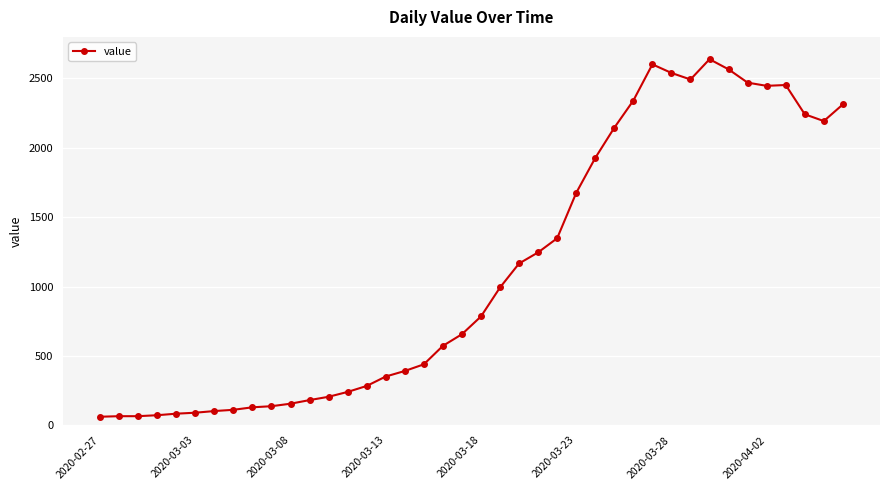

What is the value of the 6th point from the left?

90